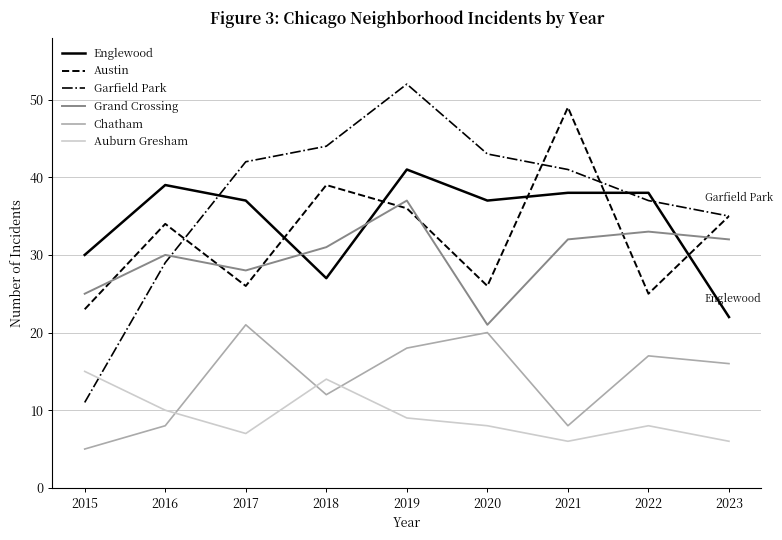

Does the chart display data point markers on the line(s)?

No